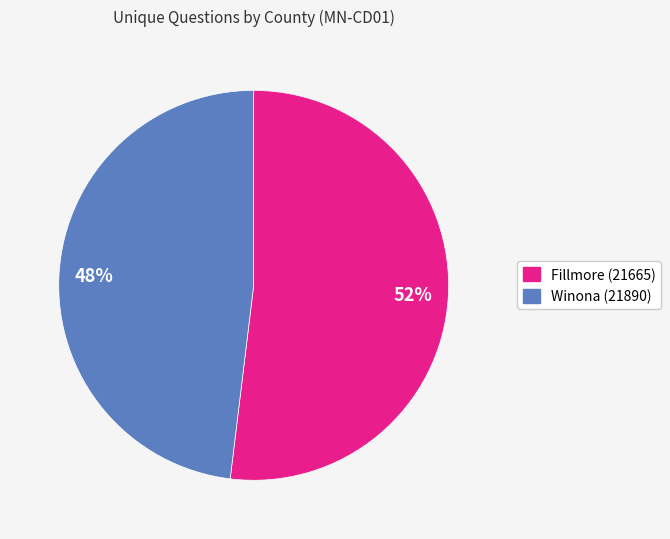

To the nearest percent, what is the difference between the largest and smallest slice percentages?

4%